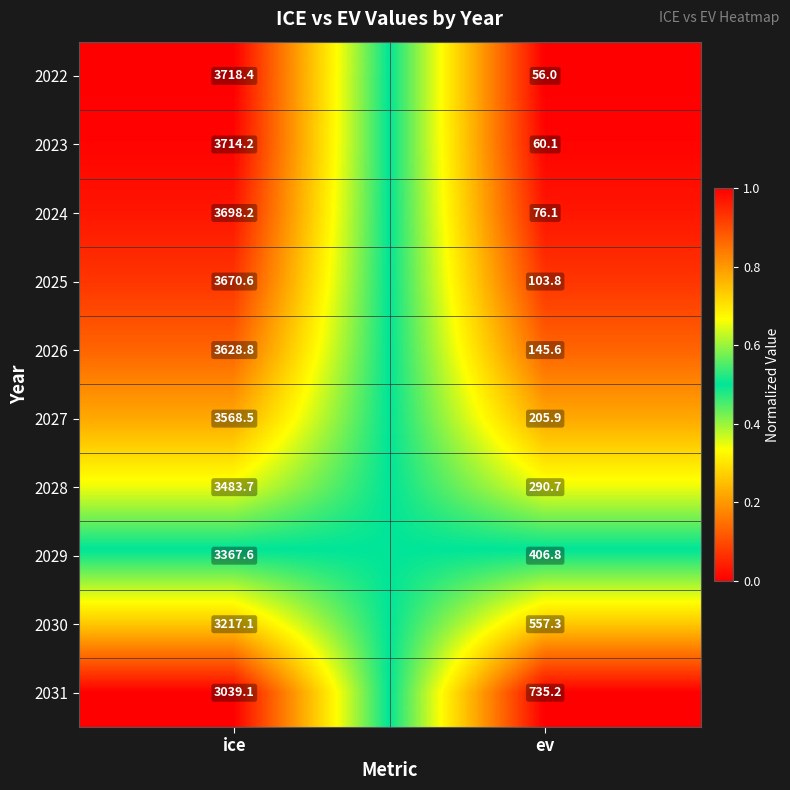

At which label is 2030 closest to 1887?

ev